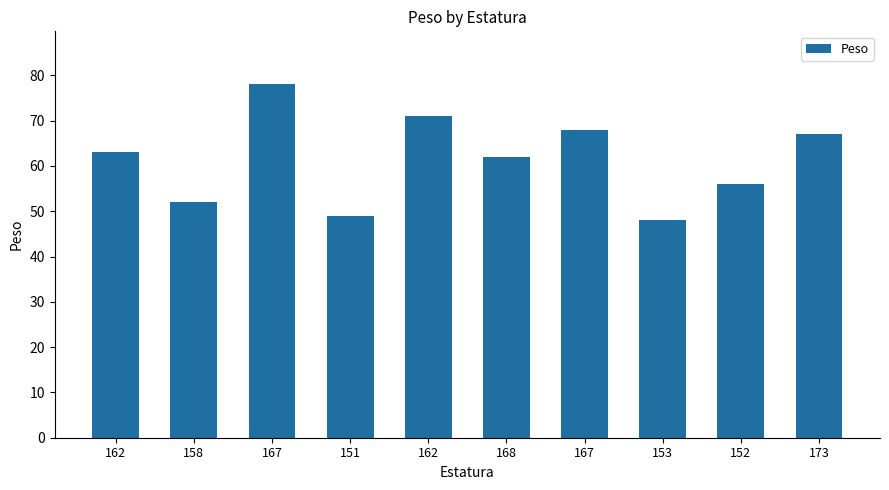

Is it true that the value at 151 is 11?

False